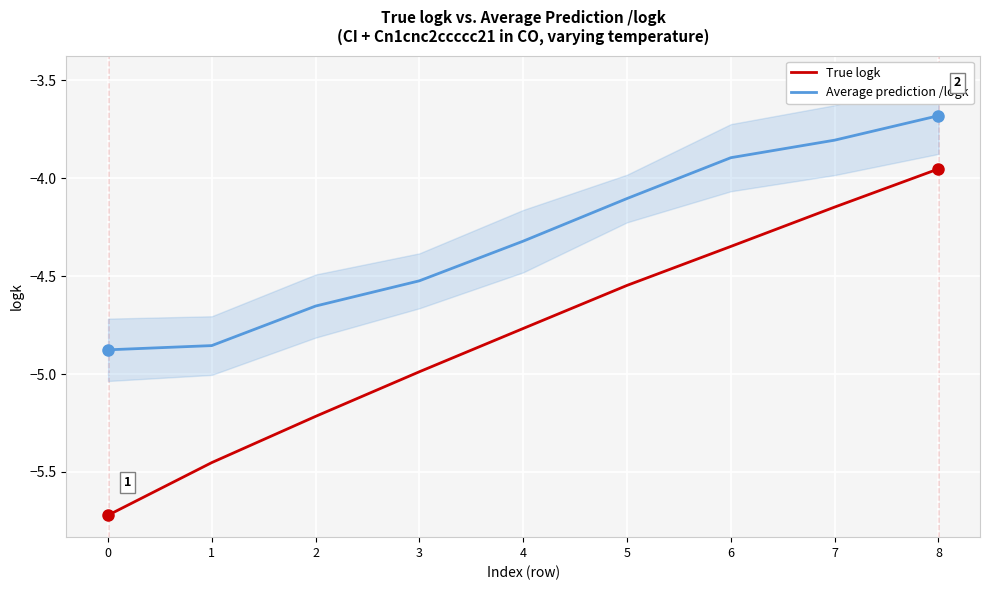

The True logk series shows -2.6 at 5. True or false?

False